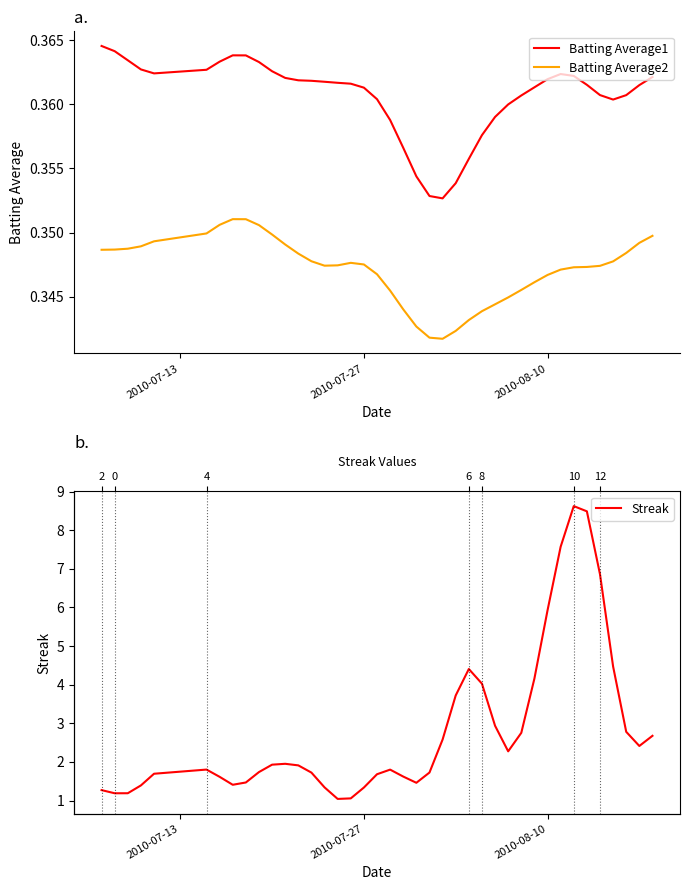

Is this an area chart (filled region under the line)?

No